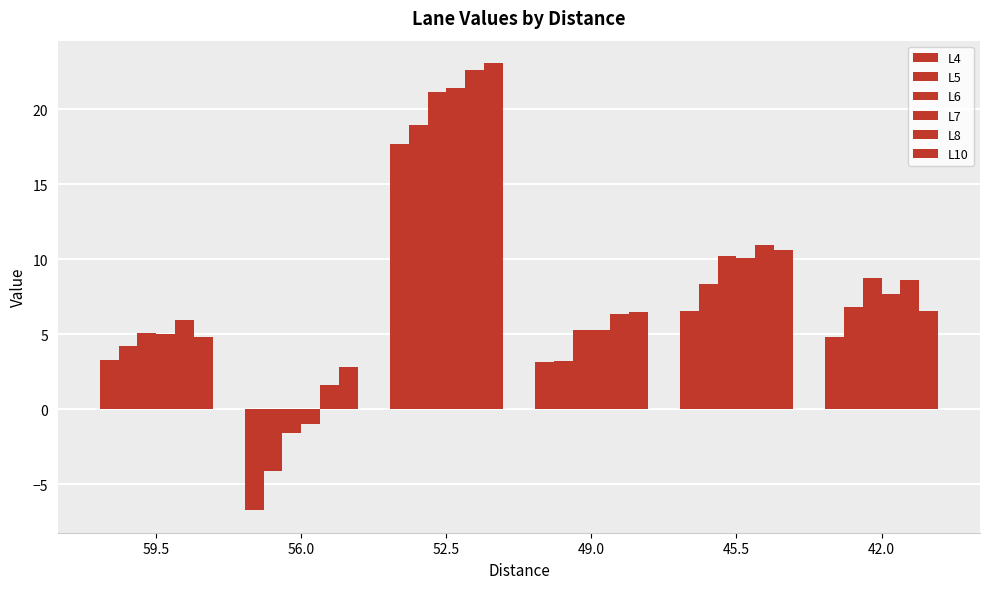

Count the number of categories in the chart.

6